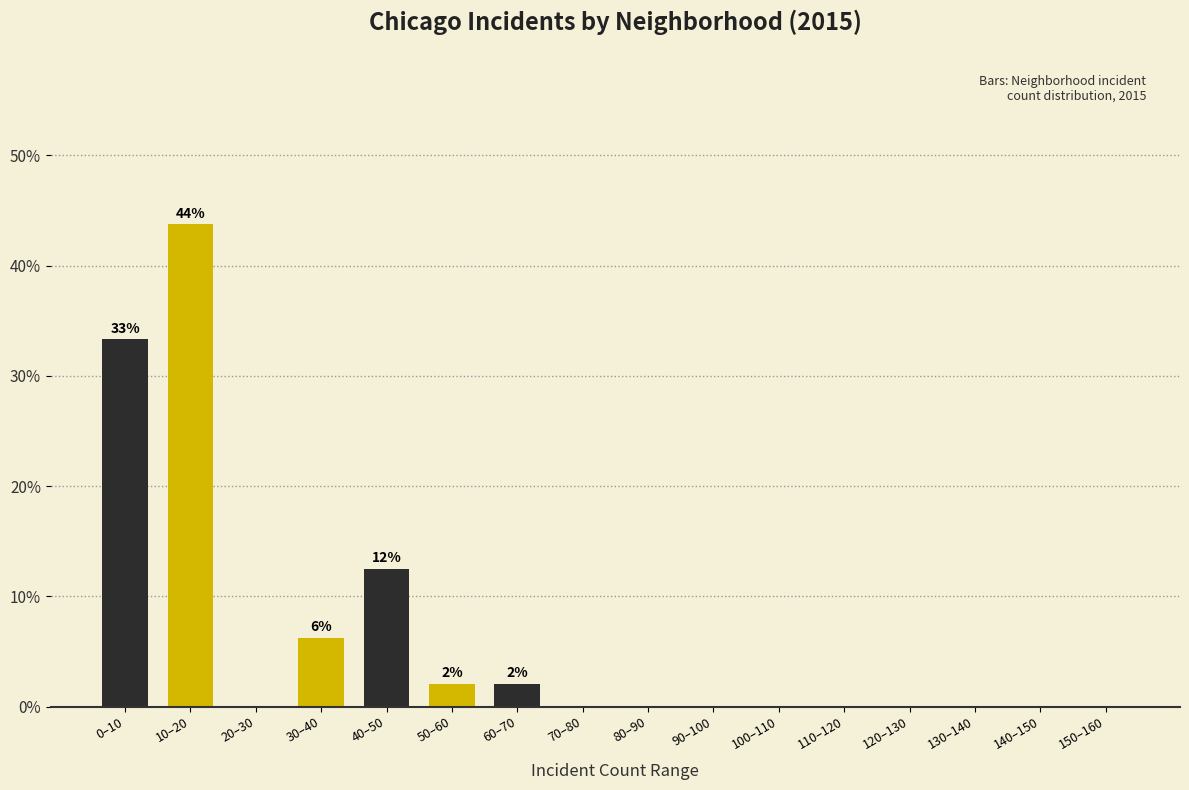

What is the sum of all values?

100.0